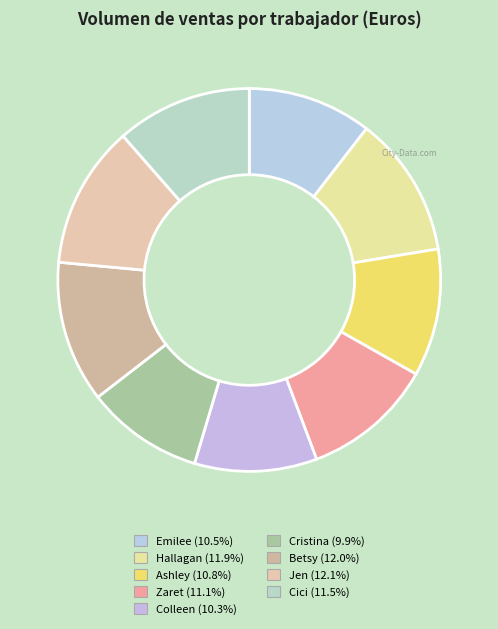

True or false: Jen accounts for 26% of the total.

False